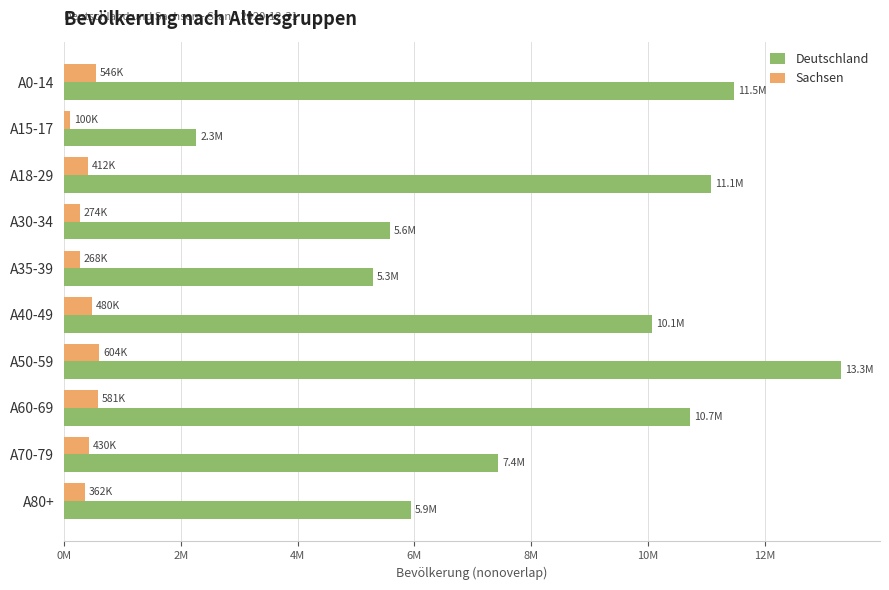

What is the difference between the second highest and second lowest values in the Deutschland series?

6186924